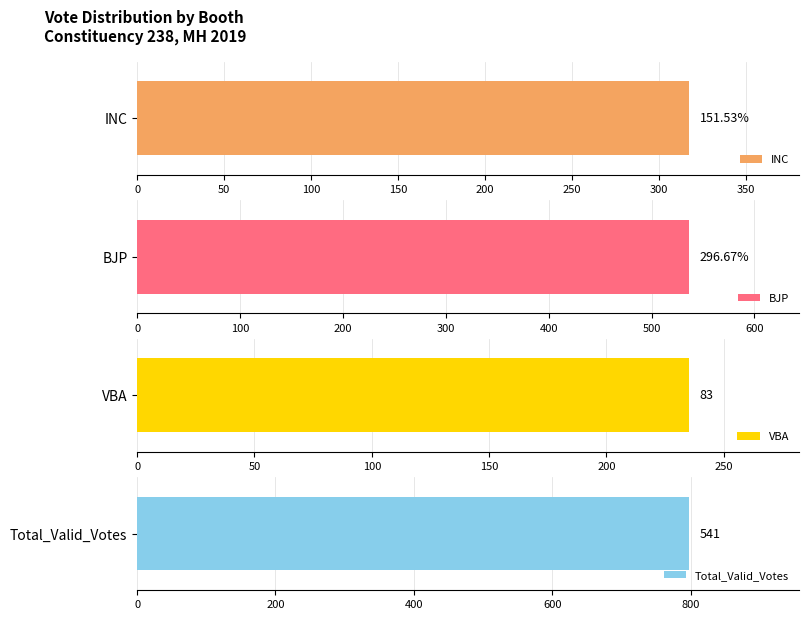

The VBA series shows 44 at 50. True or false?

False